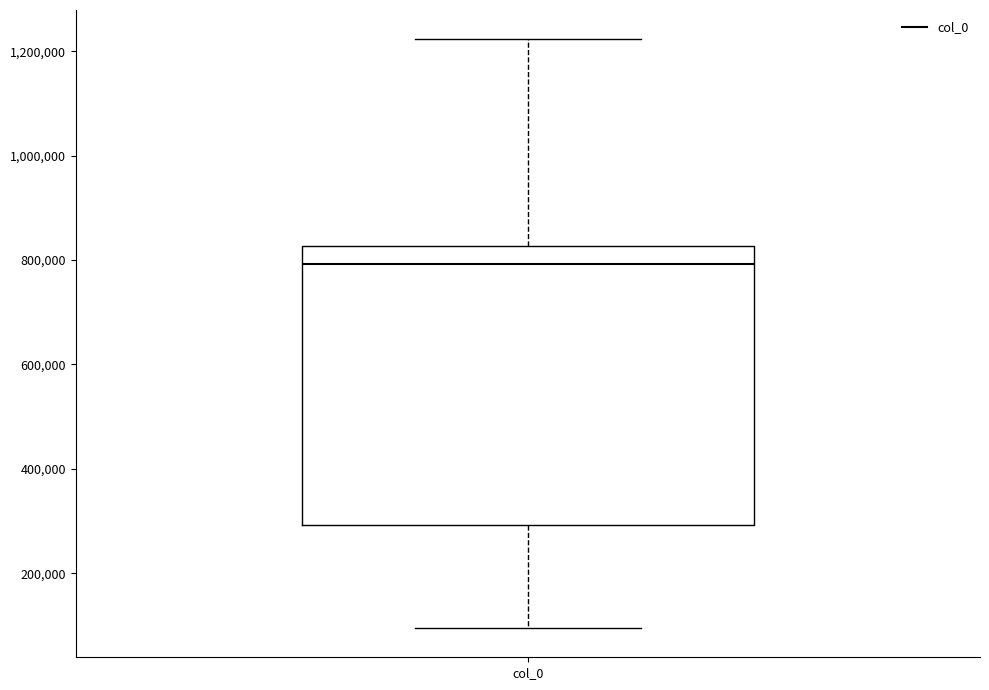

Transcribe this box plot: give where the median line is, the range the box spans, and where the two whiskers end, as read against the y-axis. The values are not printed on the chart, so give them approximately, as read against the axis.

median 800000, box 300000 to 820000, whiskers 100000 to 1220000